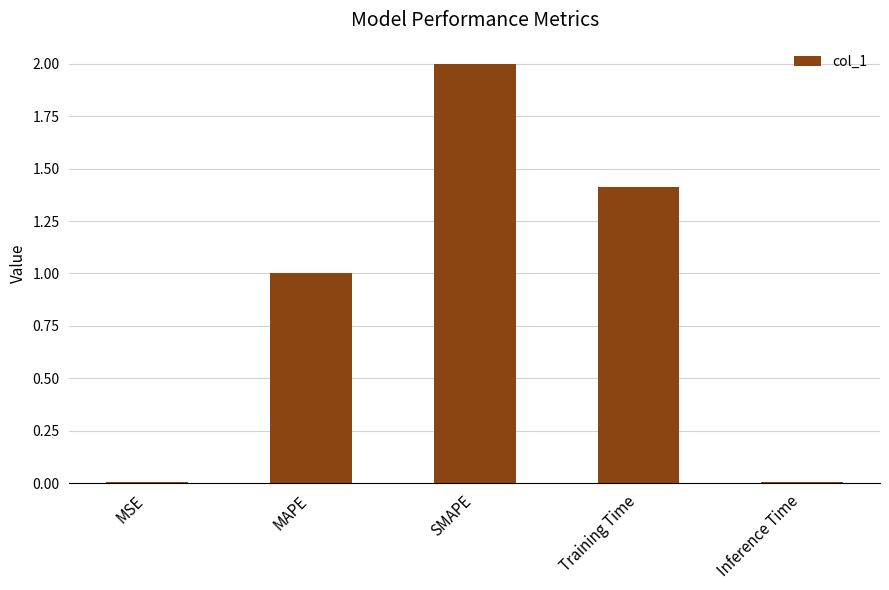

What is the greatest value displayed?

2.0